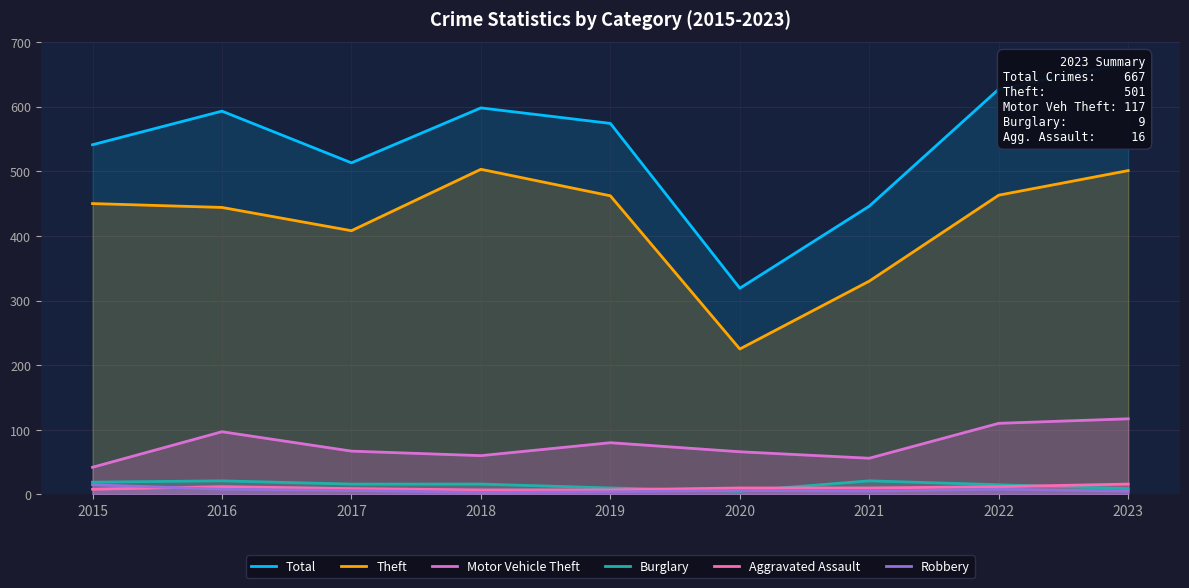

At which category is the sum across all series the highest?

2023